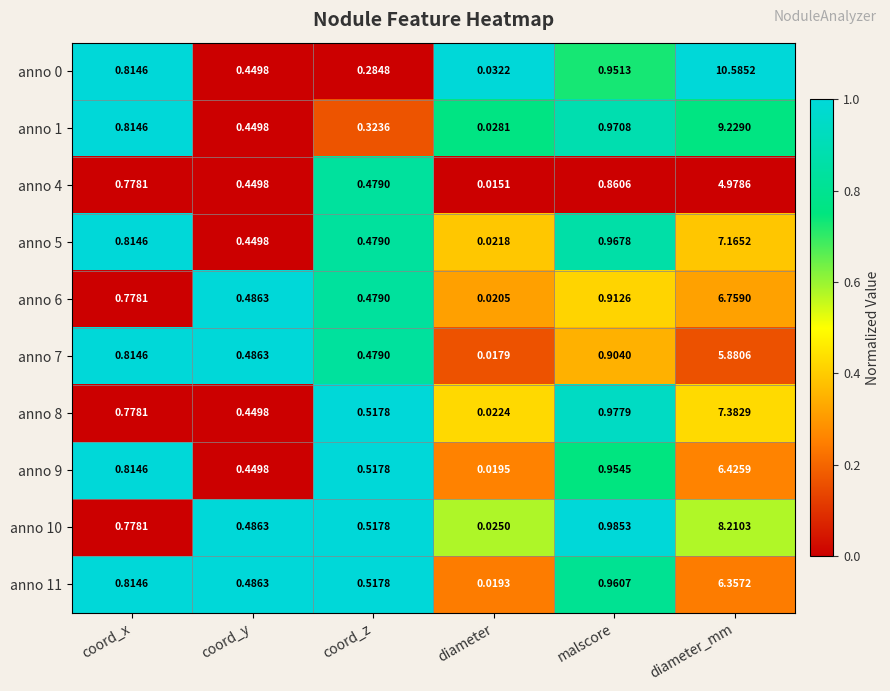

At how many categories does at least one series exceed 0?

6